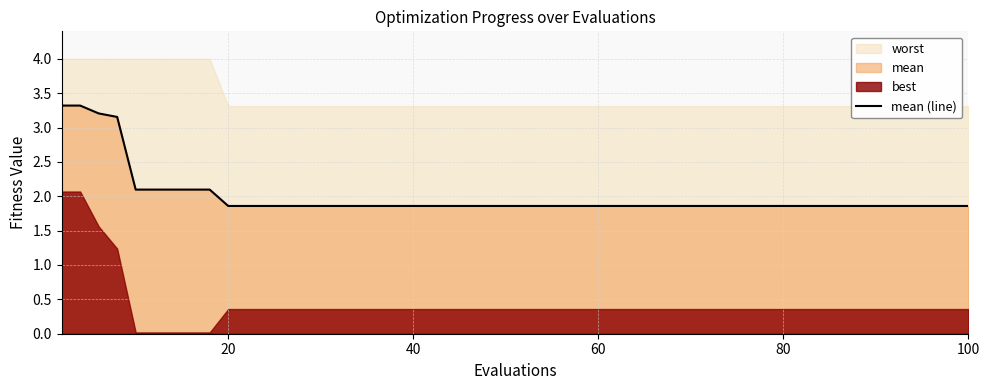

What is the average value?

2.2